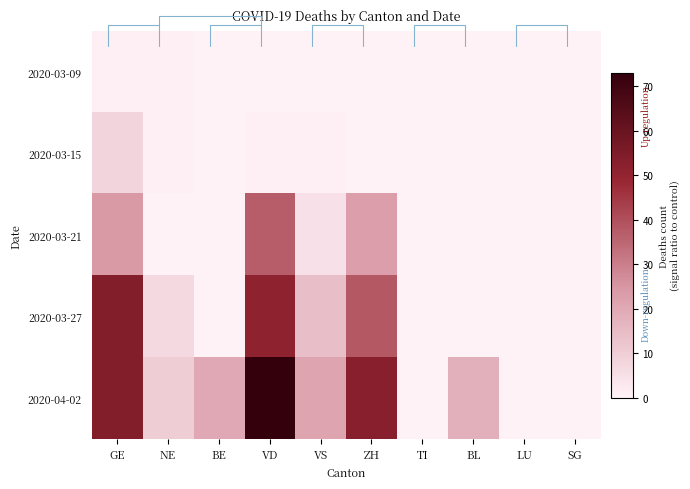

What is the total value across all series at VD?

162